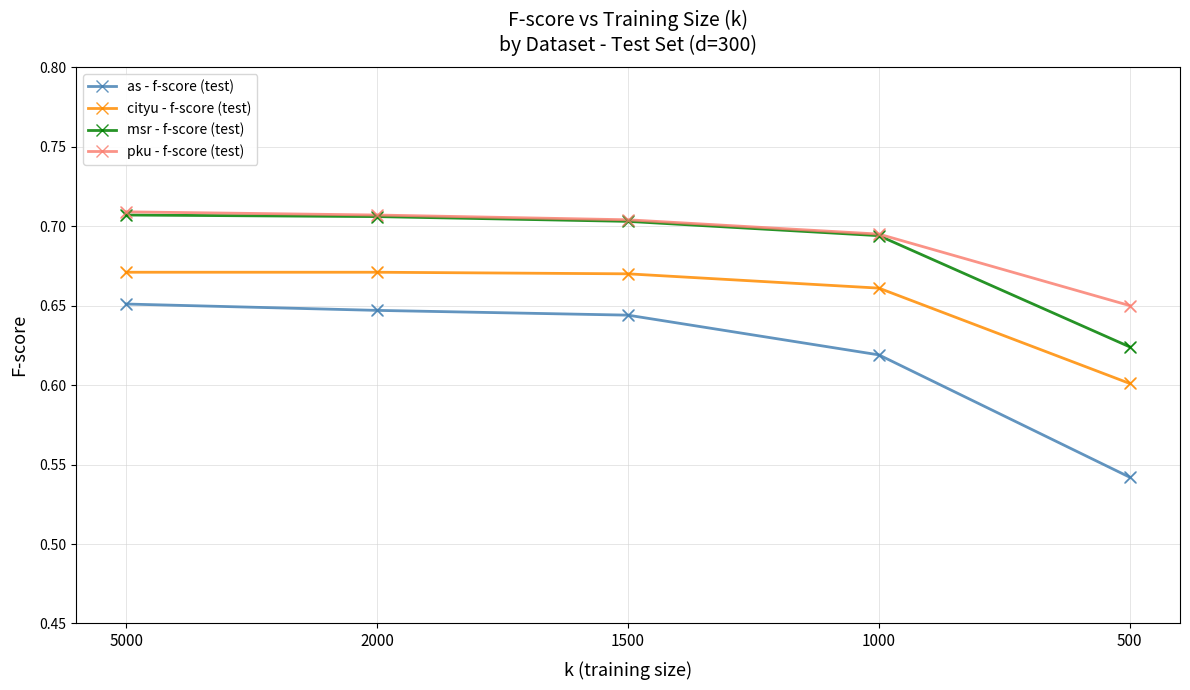

At how many categories does at least one series exceed 0?

5